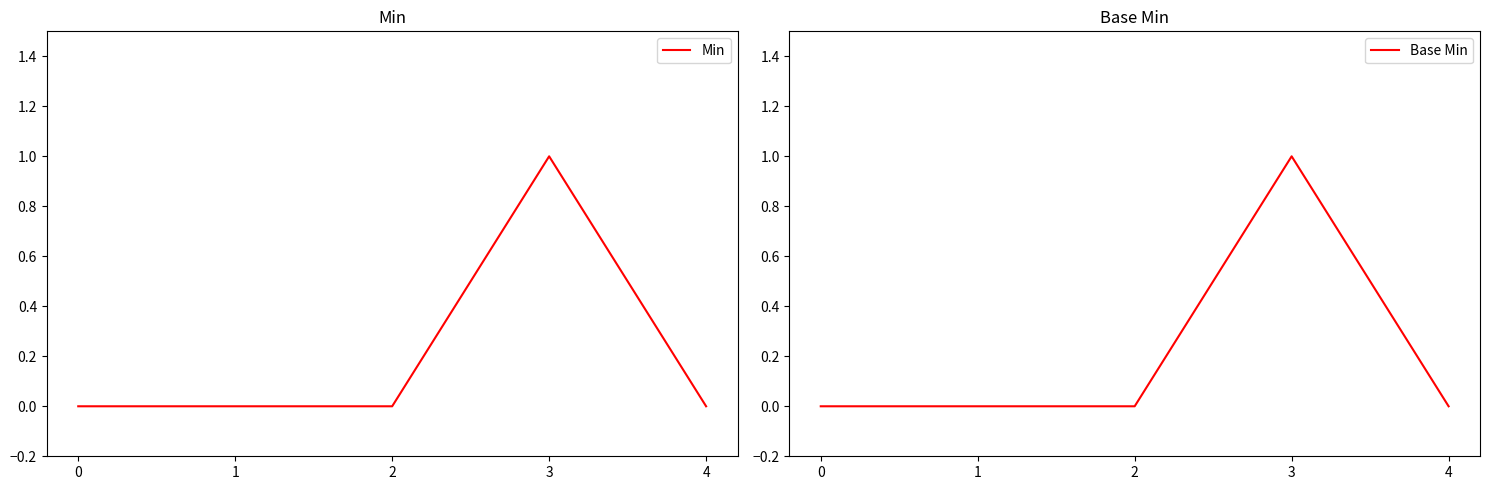

Which series has the largest range (max minus min)?

Min